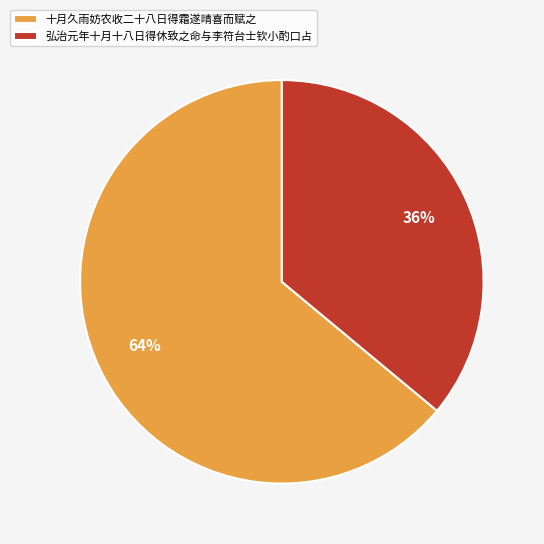

Rank the categories by value from highest to lowest.

十月久雨妨农收二十八日得霜遂晴喜而赋之, 弘治元年十月十八日得休致之命与李符台士钦小酌口占